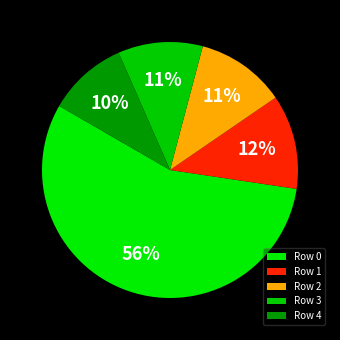

Does any single category account for the majority?

Yes